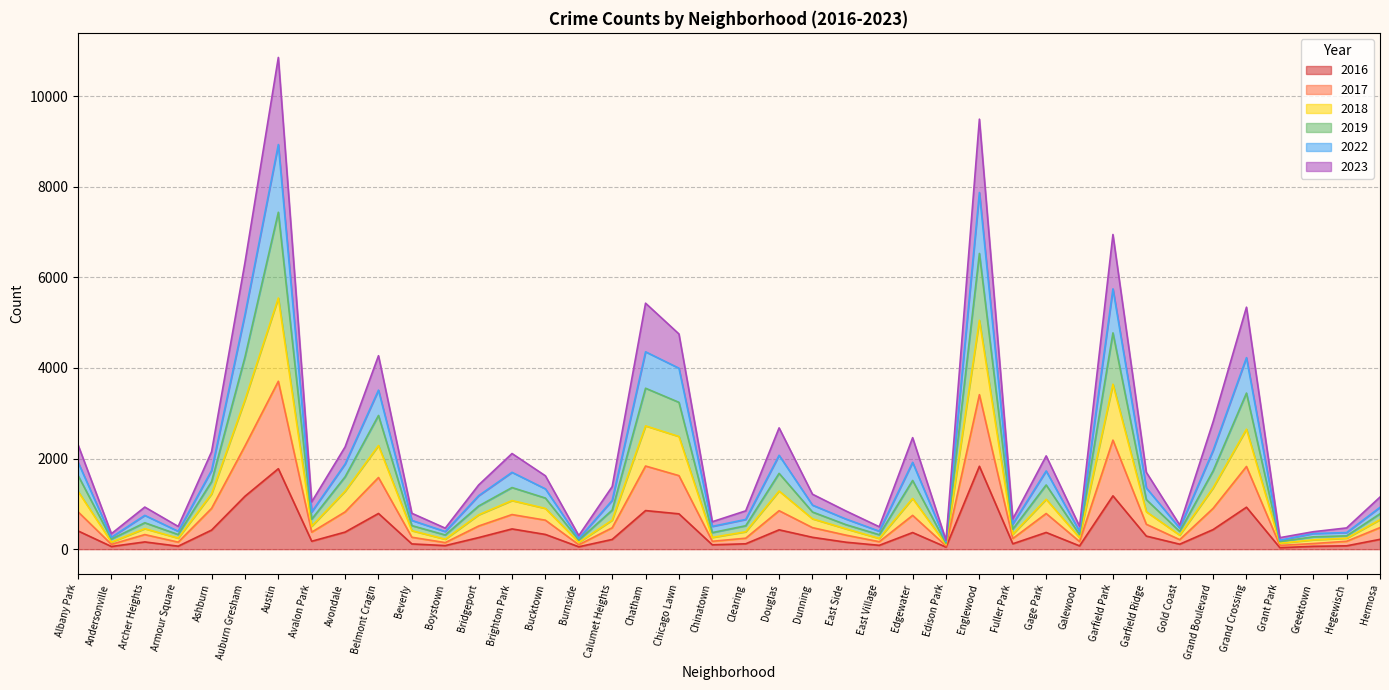

What is the minimum value shown in the chart?

33